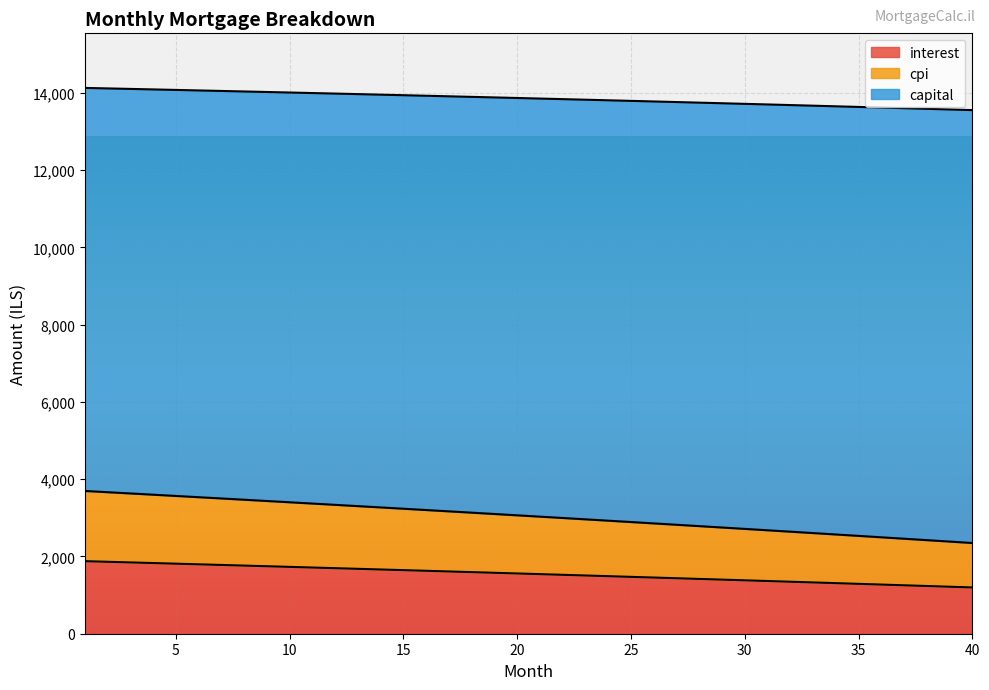

What is the highest value of the interest series?

1878.4